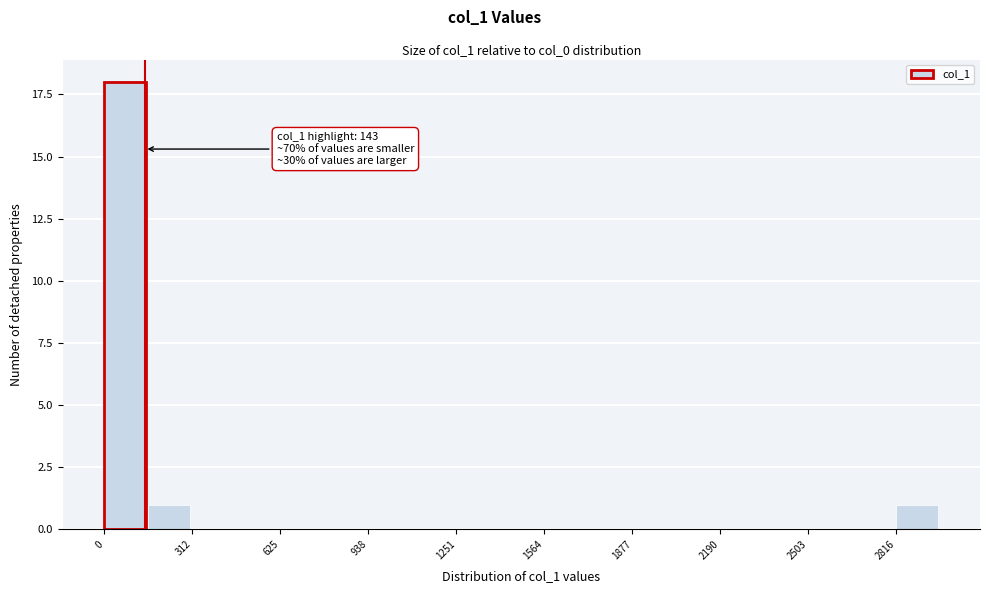

Read against the x-axis, roughly where is the centre of the tallest bar?

50